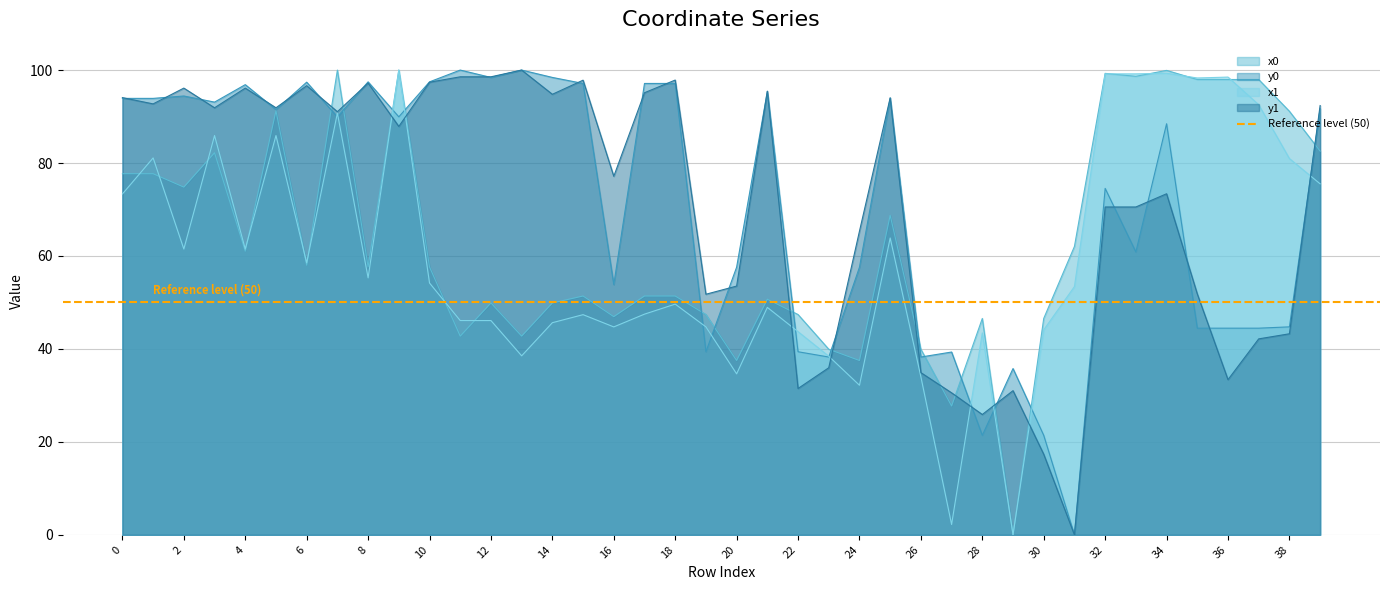

How many data points does each series have?

40